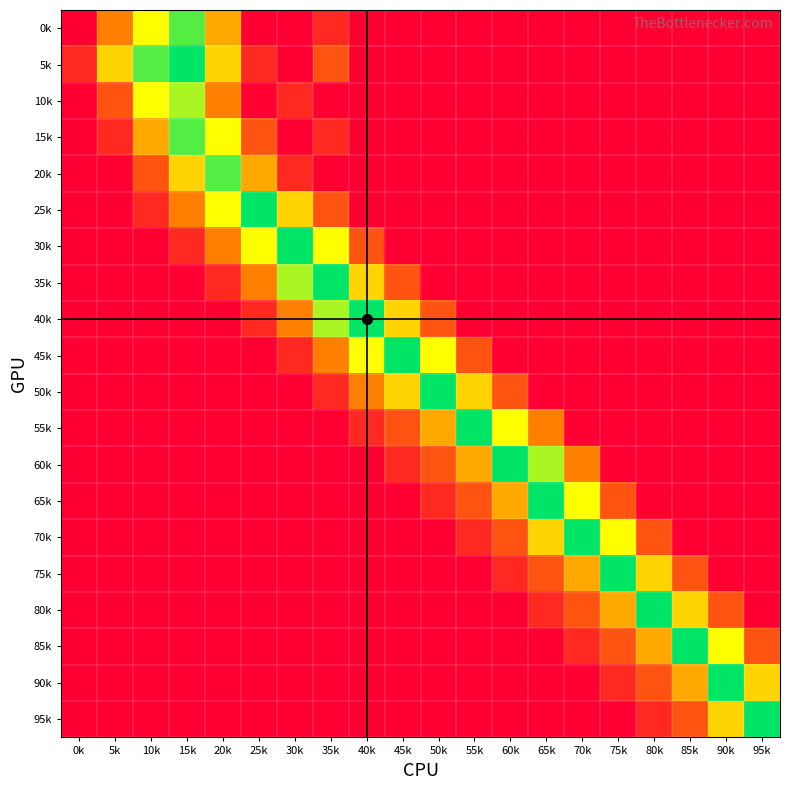

What is the maximum value shown in the chart?

1.0